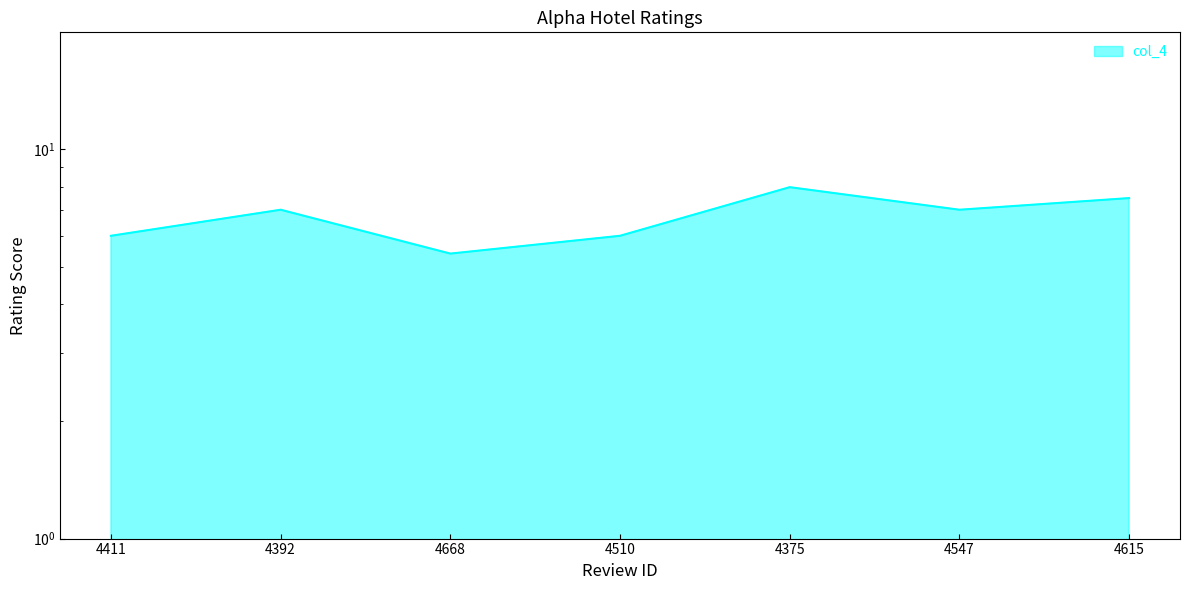

The value at 4392 is 7.0. True or false?

True